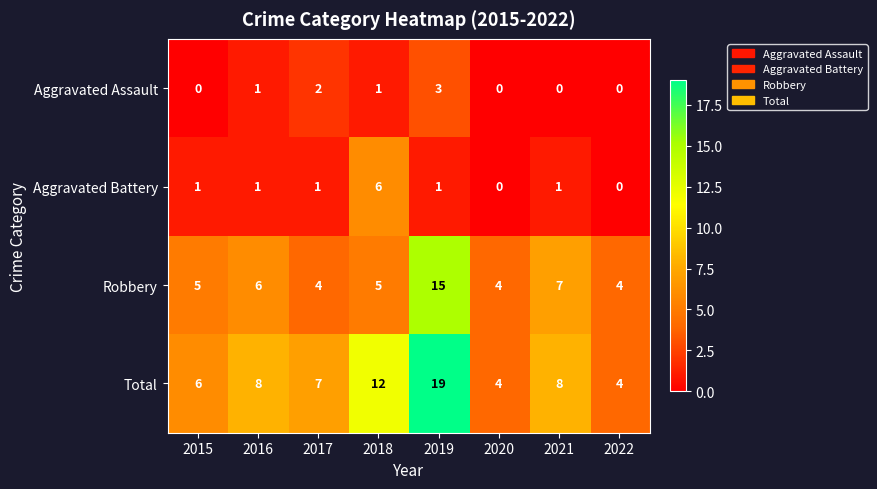

At which category is the sum across all series the highest?

2019